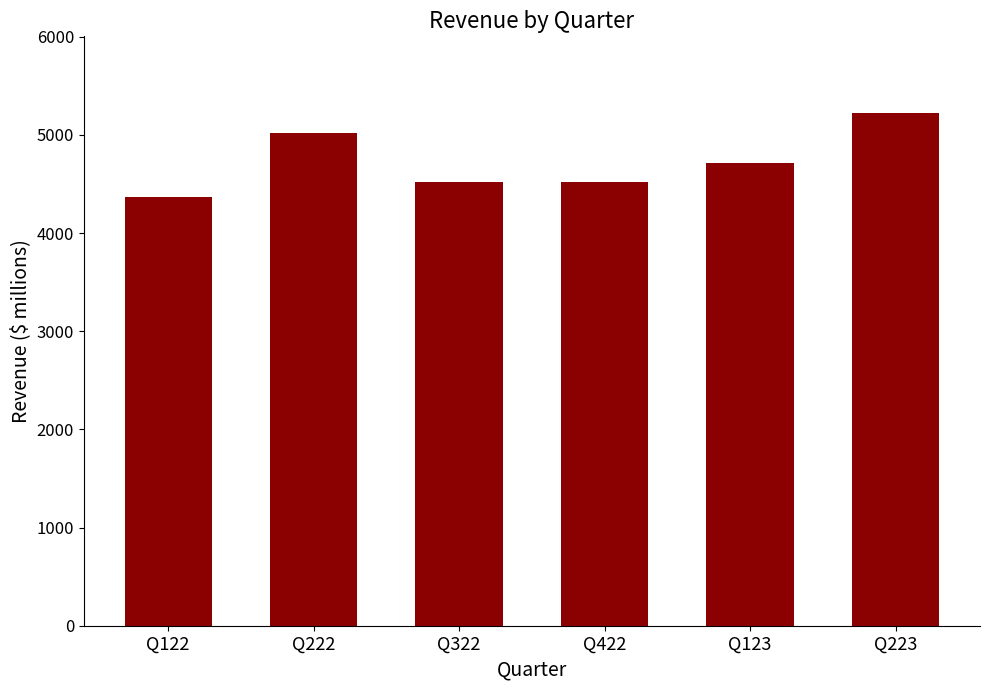

Approximately how many times larger is the value at Q222 compared to Q123?

1.1